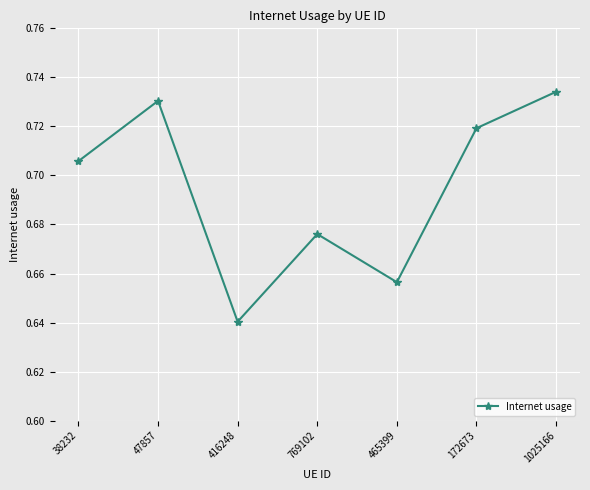

At which label is the value closest to 0?

416248